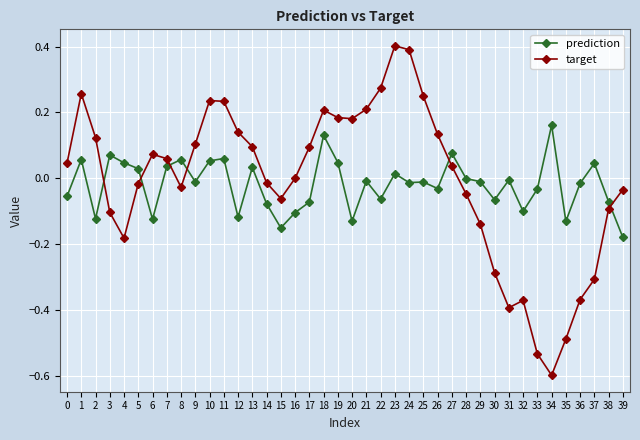

The prediction series shows -0.1 at 6. True or false?

True